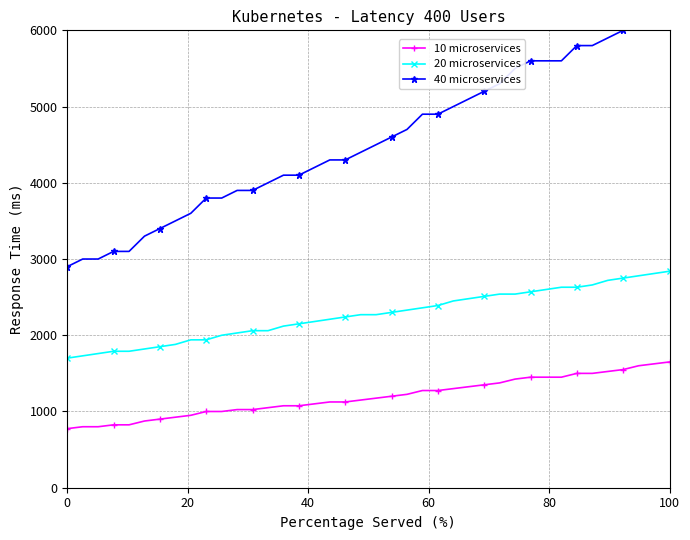

True or false: 10 microservices and 20 microservices cross at least once.

False